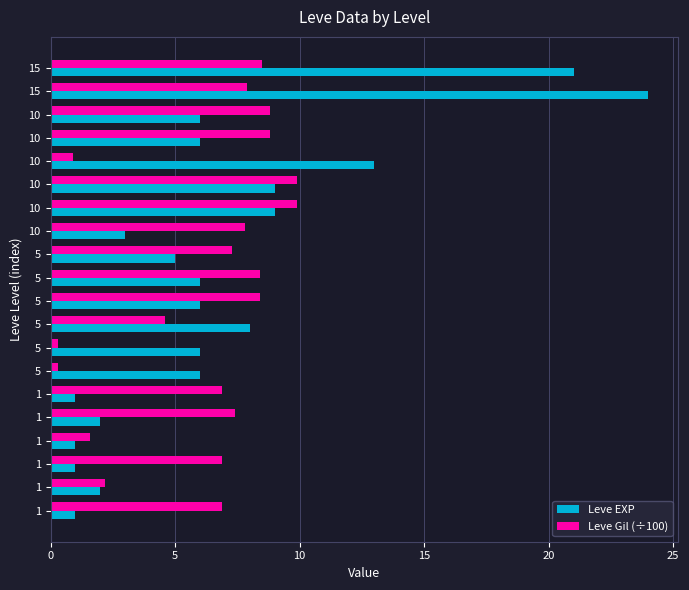

What are all the series names shown in the legend?

Leve EXP, Leve Gil (÷100)